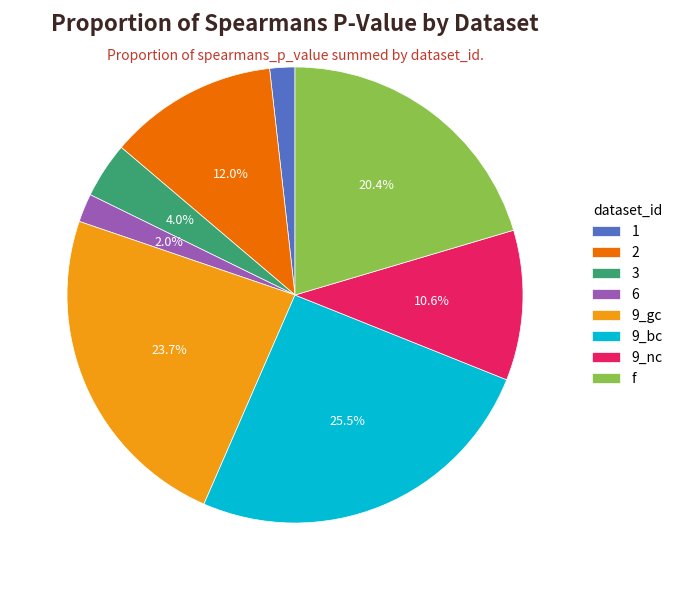

What percentage do 2 and f together represent?

32.4%